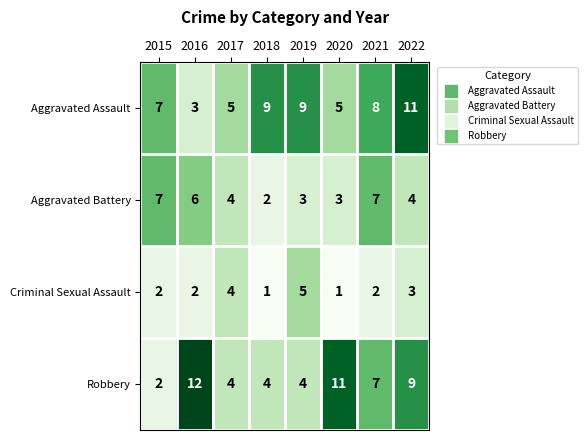

Which series has the largest range (max minus min)?

Robbery